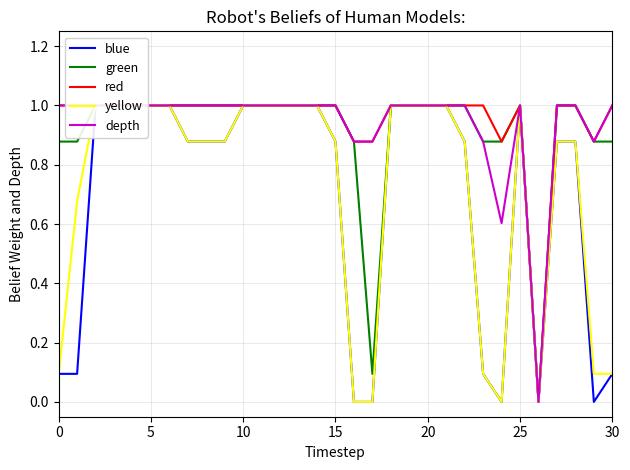

Between 5 and 15, which series saw the biggest shift?

blue